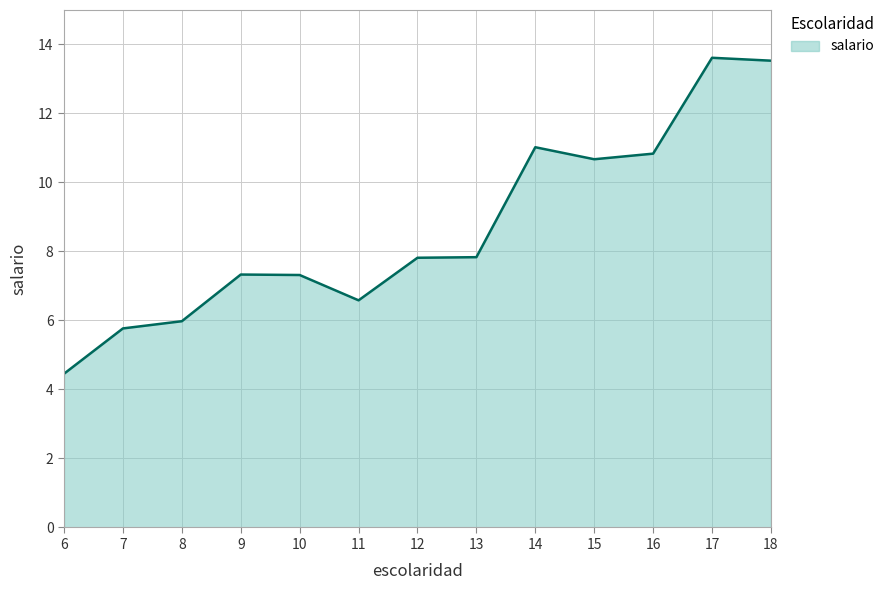

What is the ratio of the value at 8 to the value at 15?

0.6